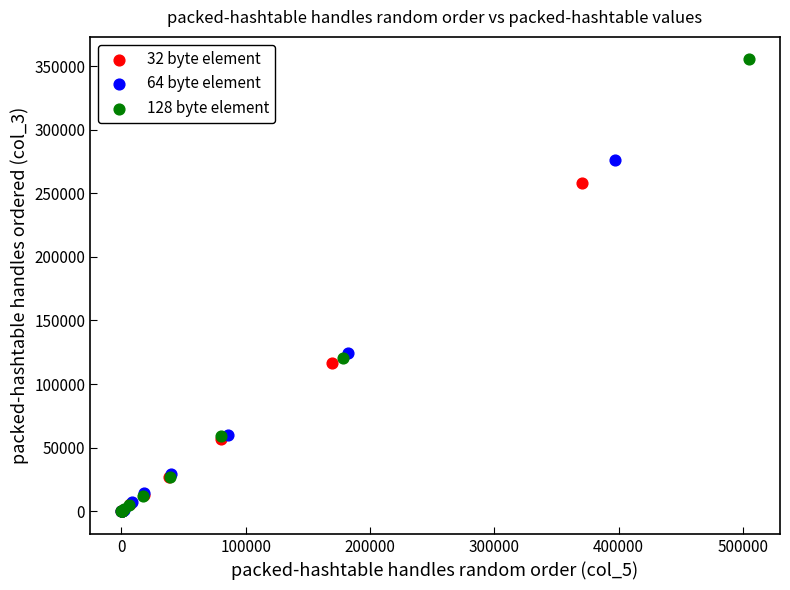

Which series reaches the maximum Y coordinate?

128 byte element